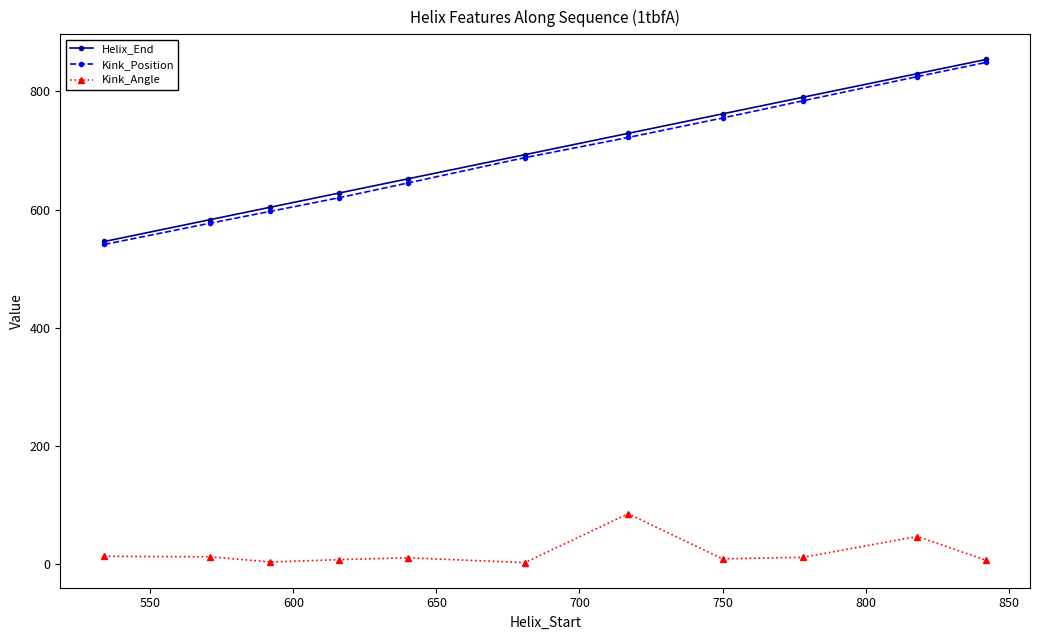

True or false: Kink_Angle has more than 1 interior local peaks.

True